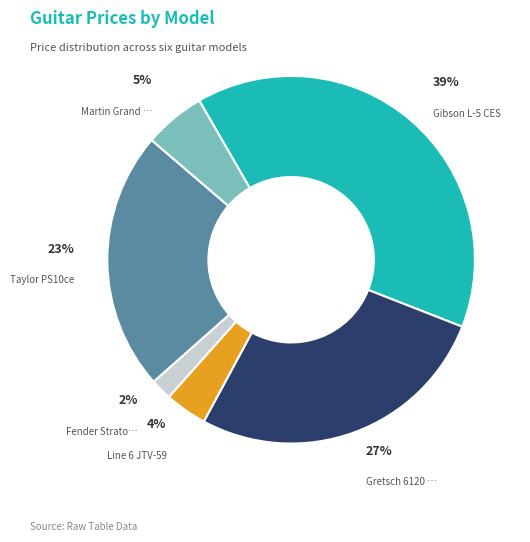

To the nearest percent, what is the average slice percentage?

17%